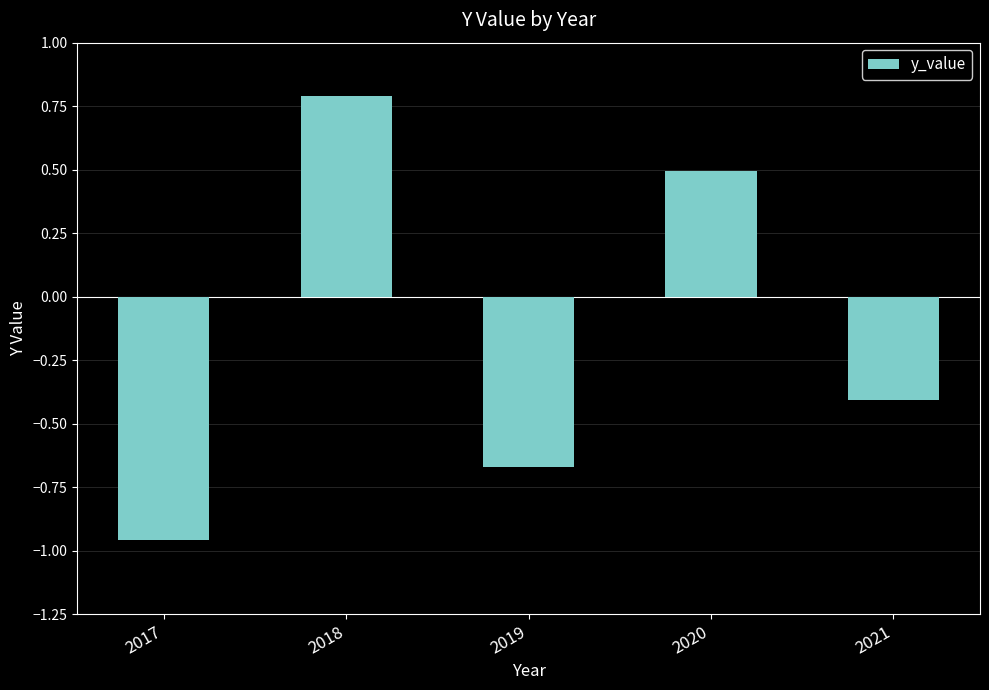

What is the value of the 2nd bar from the left?

0.8